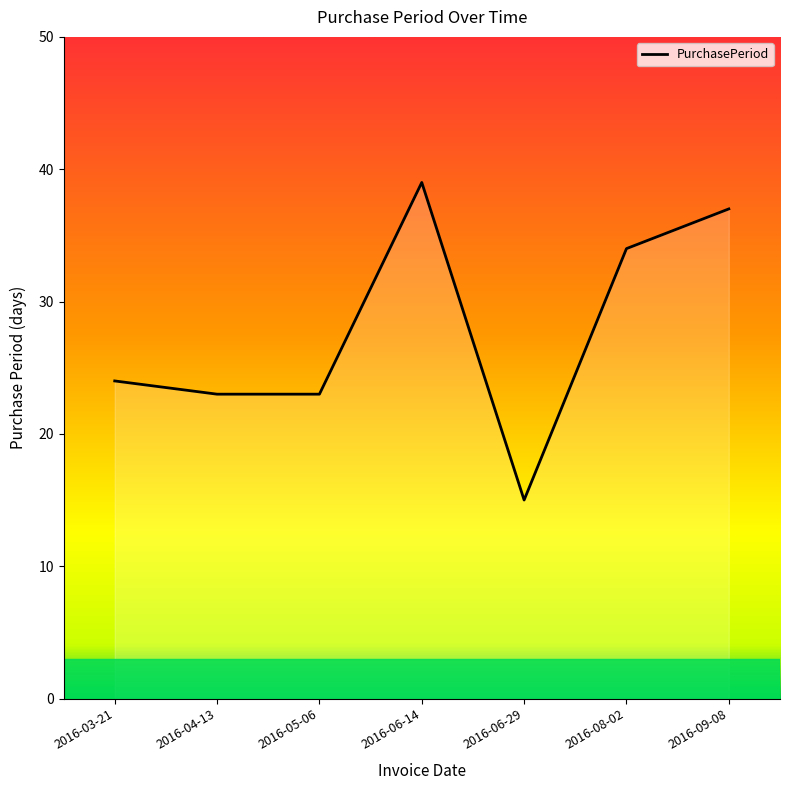

What position from the left is 2016-09-08?

7